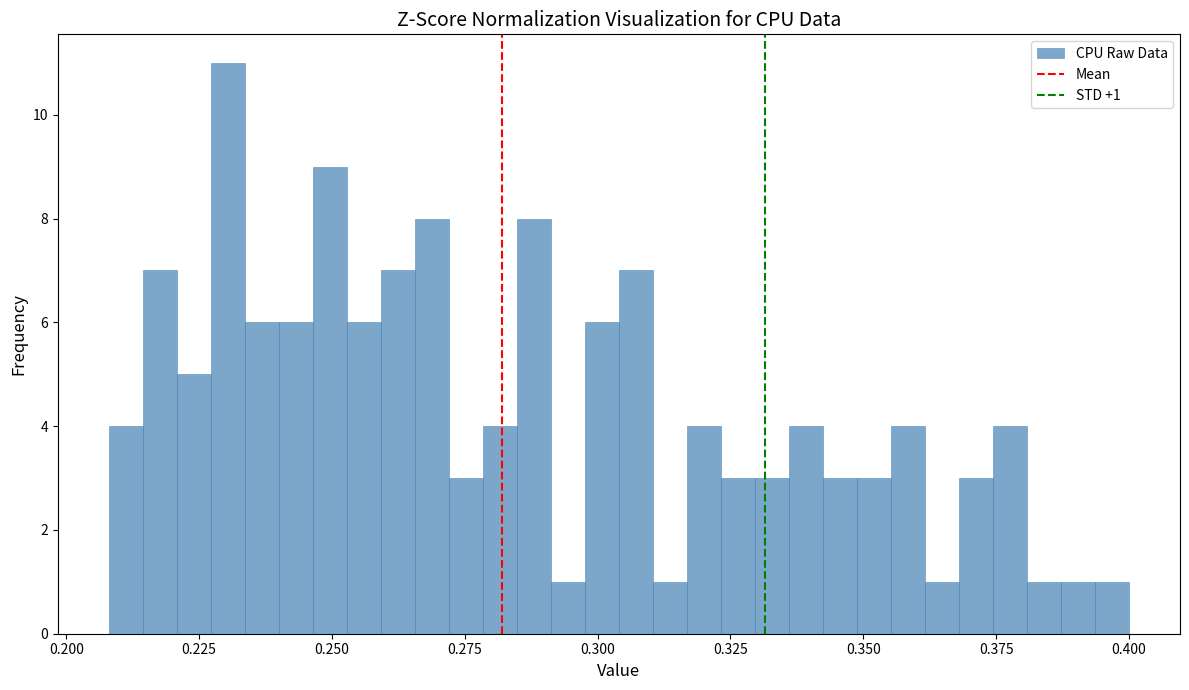

Read against the x-axis, roughly where is the centre of the tallest bar?

0.230